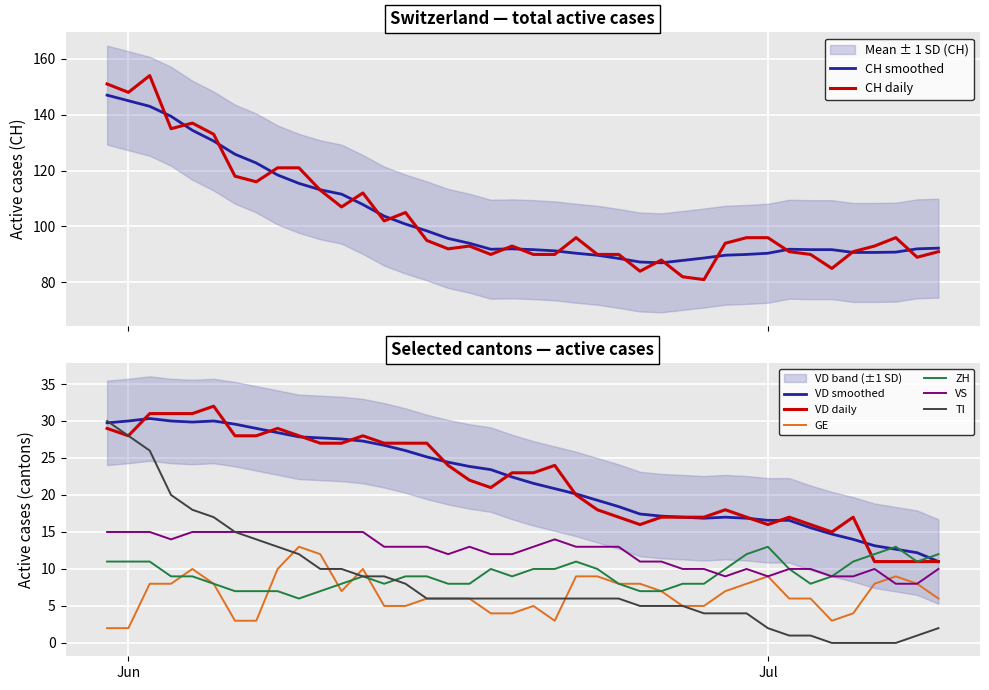

What is the maximum value for CH daily?

154.0